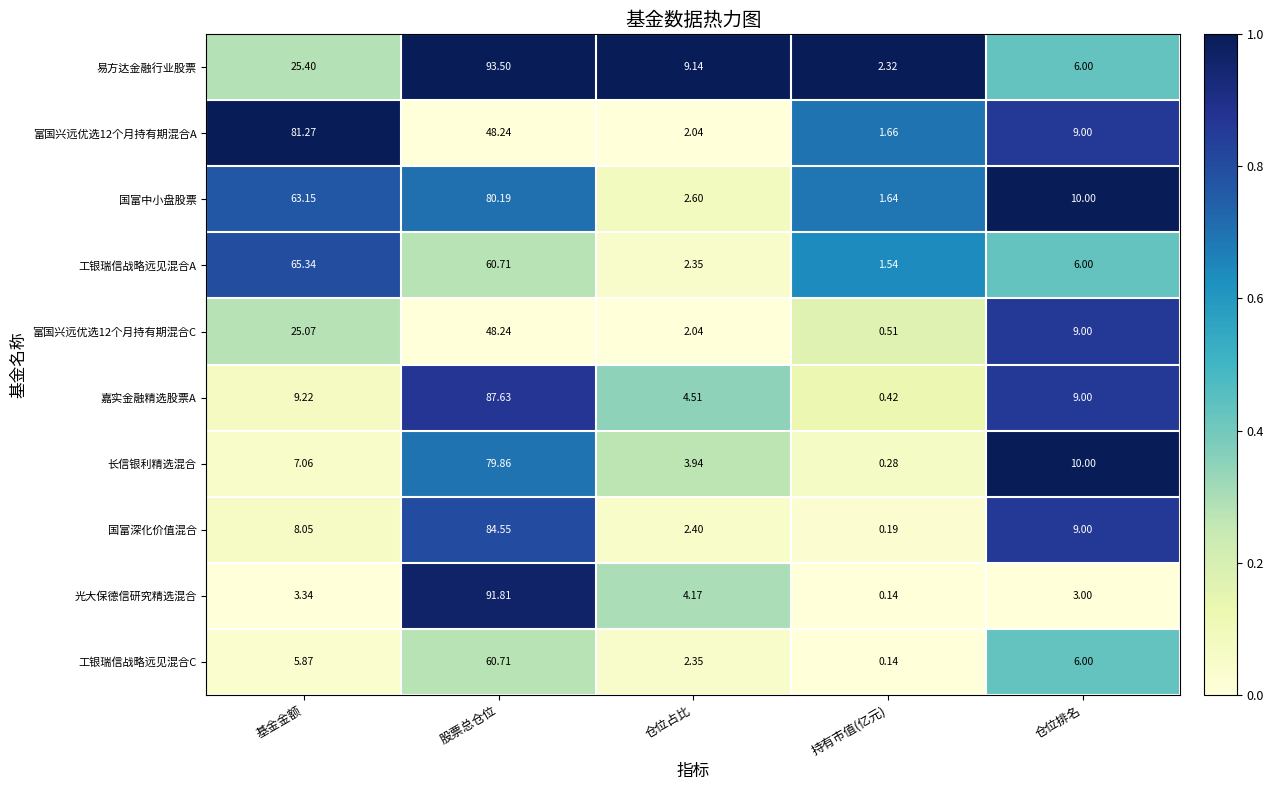

At which label does 富国兴远优选12个月持有期混合C reach its minimum?

持有市值(亿元)